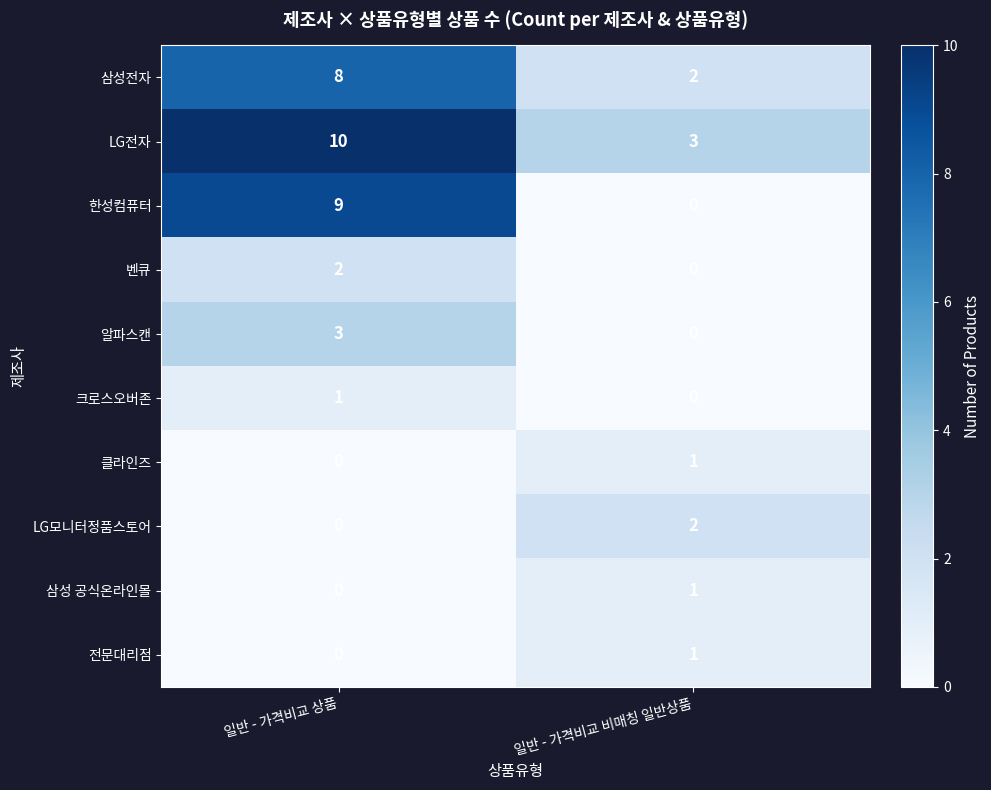

What is the difference between the maximum and minimum values in the LG전자 series?

7